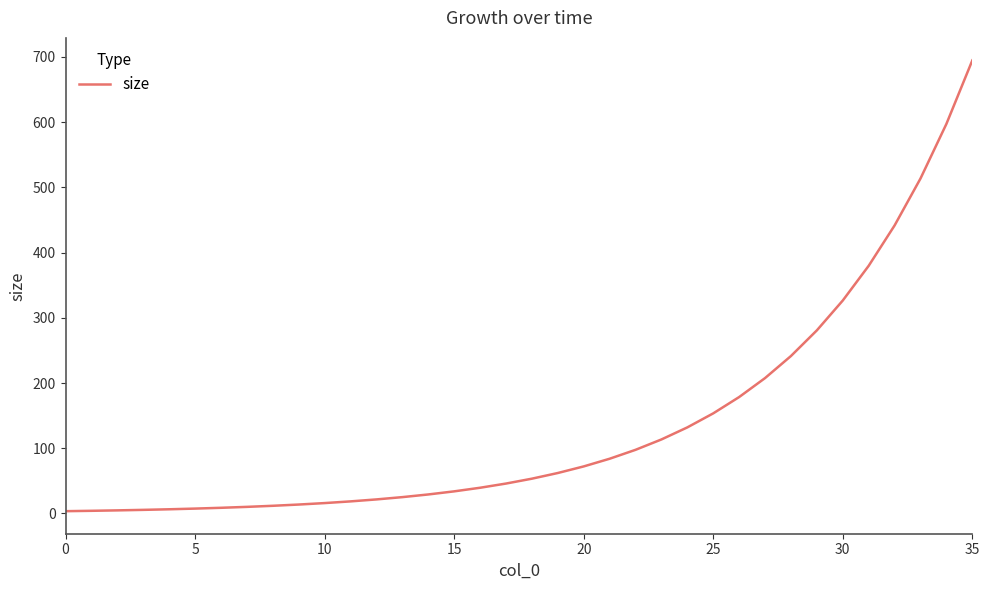

What is the difference between the maximum and minimum values?

691.2